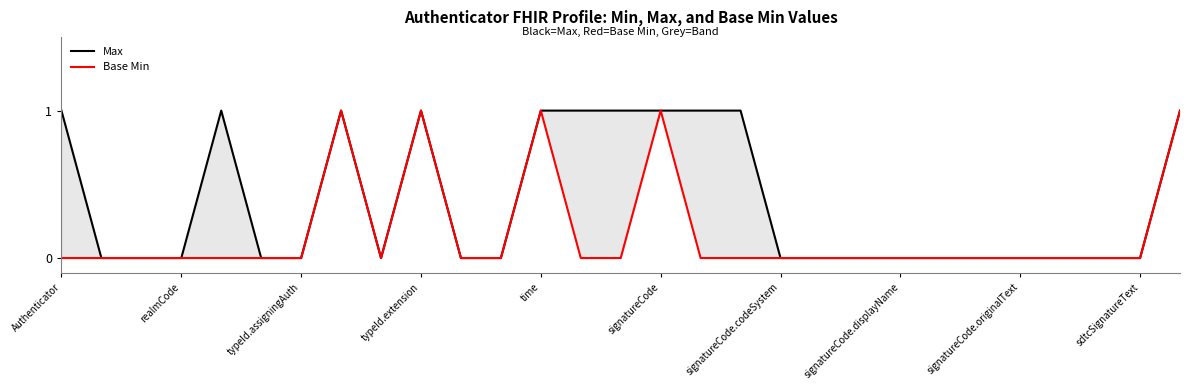

How many lines are shown in the chart?

2